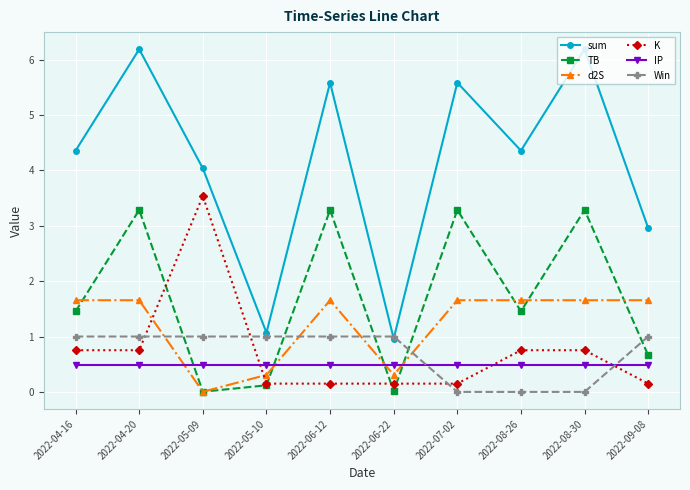

What is the average value of the sum series?

4.1